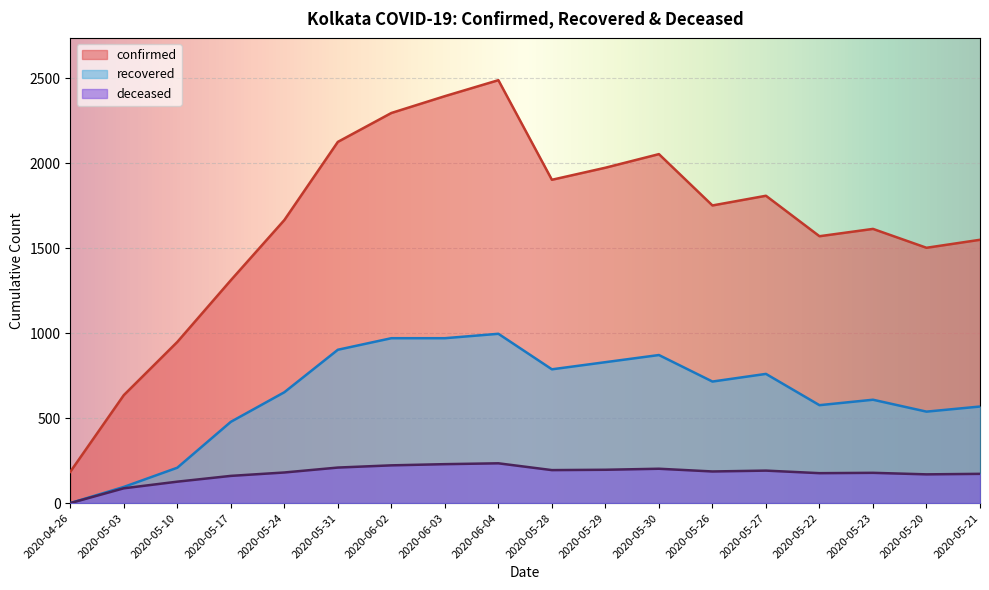

Is it true that recovered equals 970 at 2020-06-03?

True